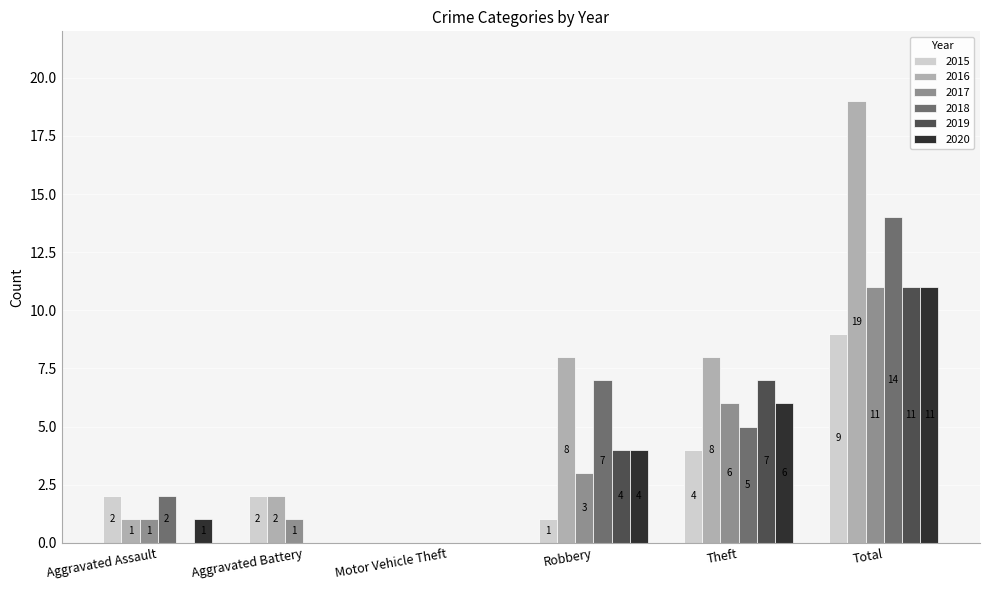

Reading left to right, list all the values displayed in this chart.

2015: Aggravated Assault=2	Aggravated Battery=2	Motor Vehicle Theft=0	Robbery=1	Theft=4	Total=9
2016: Aggravated Assault=1	Aggravated Battery=2	Motor Vehicle Theft=0	Robbery=8	Theft=8	Total=19
2017: Aggravated Assault=1	Aggravated Battery=1	Motor Vehicle Theft=0	Robbery=3	Theft=6	Total=11
2018: Aggravated Assault=2	Aggravated Battery=0	Motor Vehicle Theft=0	Robbery=7	Theft=5	Total=14
2019: Aggravated Assault=0	Aggravated Battery=0	Motor Vehicle Theft=0	Robbery=4	Theft=7	Total=11
2020: Aggravated Assault=1	Aggravated Battery=0	Motor Vehicle Theft=0	Robbery=4	Theft=6	Total=11